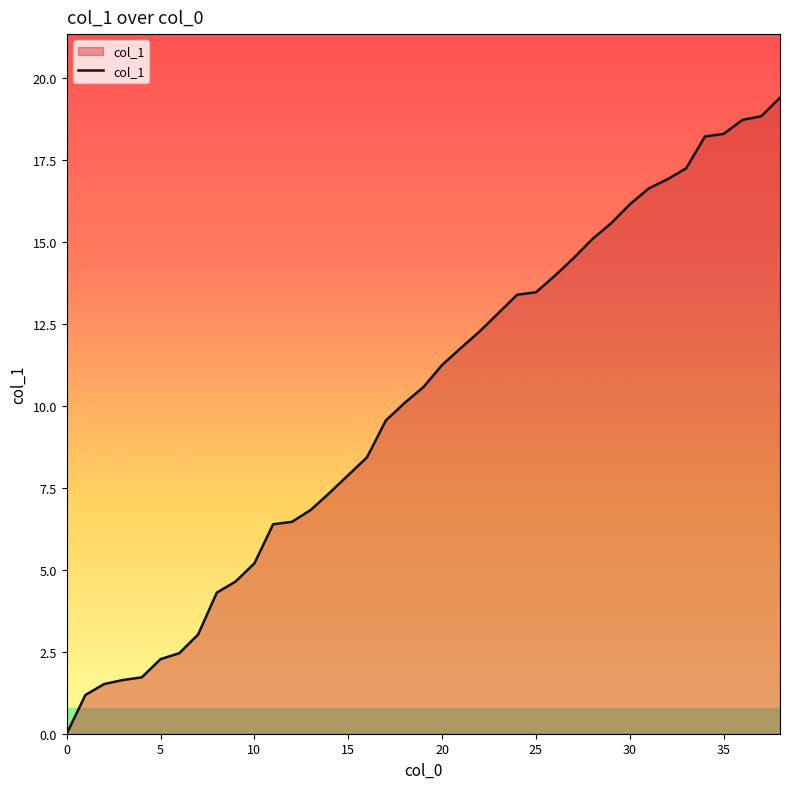

What is the greatest value displayed?

19.4